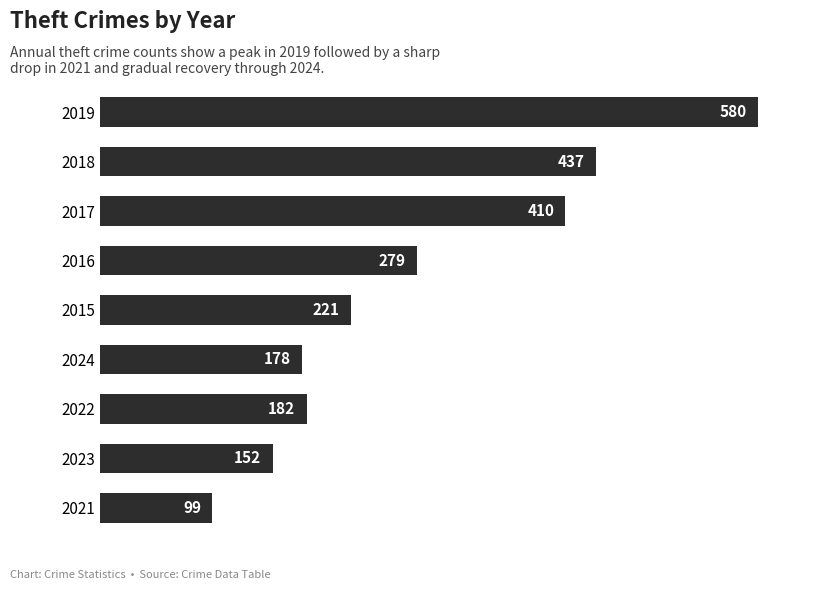

The chart shows a value of 152 at 2023. True or false?

True